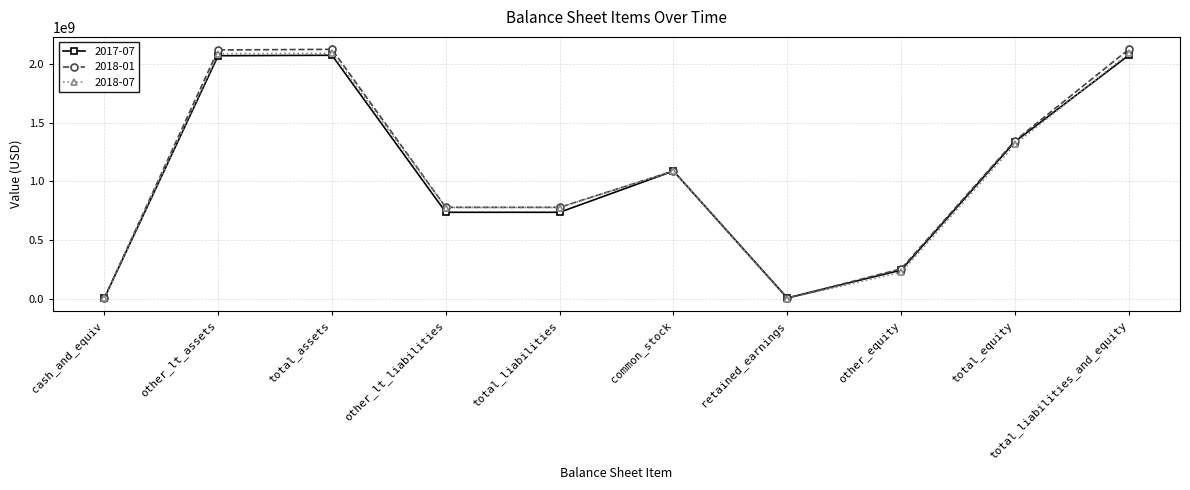

What is the label of the 6th point from the right?

total_liabilities